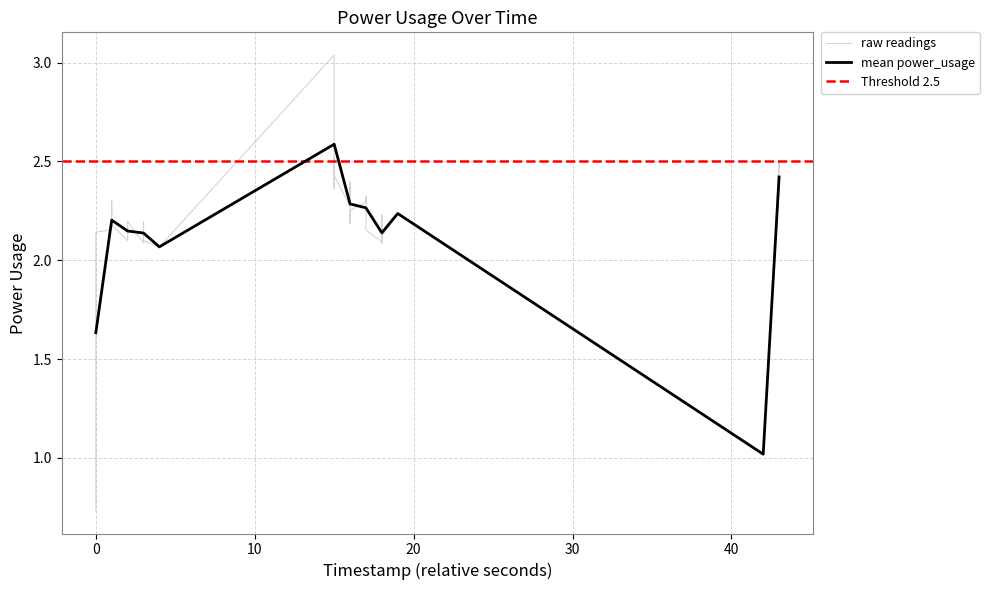

How many values exceed 2?

38